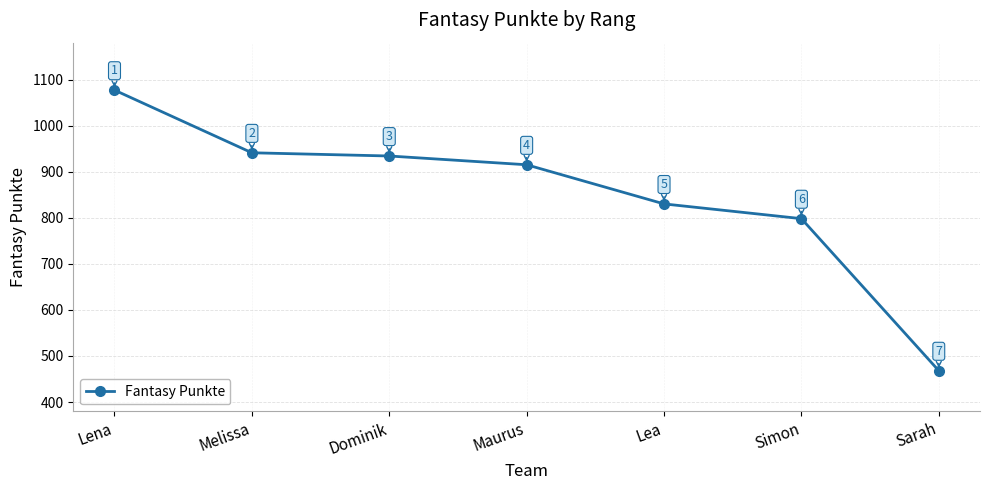

What is the change in value from Melissa to Sarah?

-473